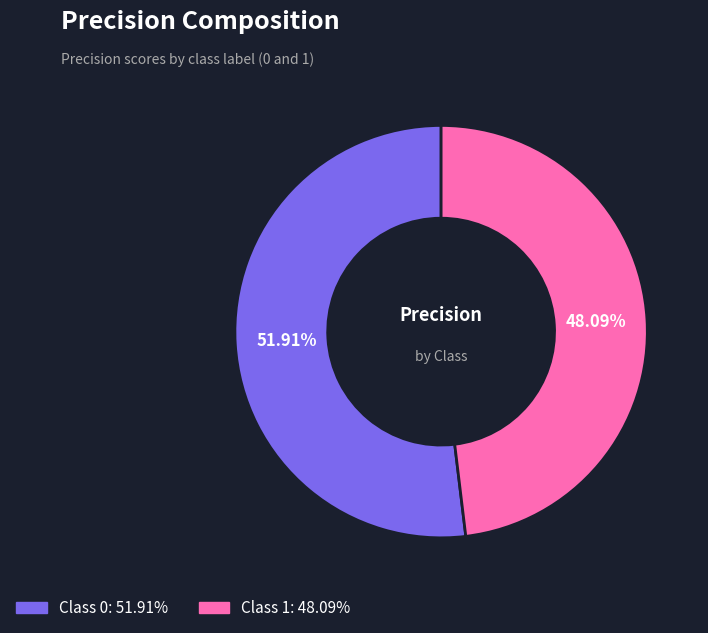

Does any single category account for the majority?

Yes